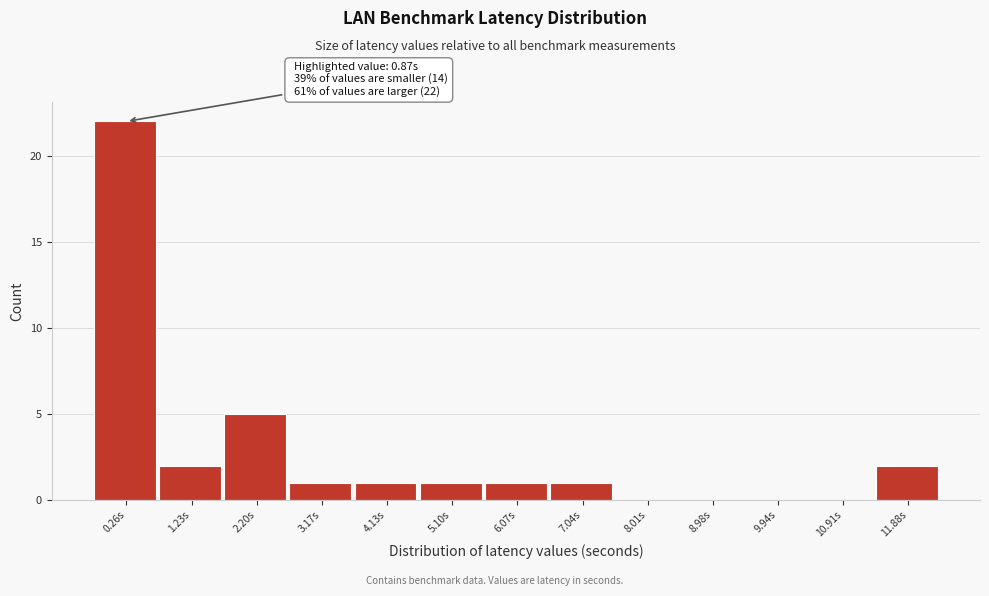

Reading right to left, what are all the values shown in this chart?

11.88s=2	10.91s=0	9.94s=0	8.98s=0	8.01s=0	7.04s=1	6.07s=1	5.10s=1	4.13s=1	3.17s=1	2.20s=5	1.23s=2	0.26s=22